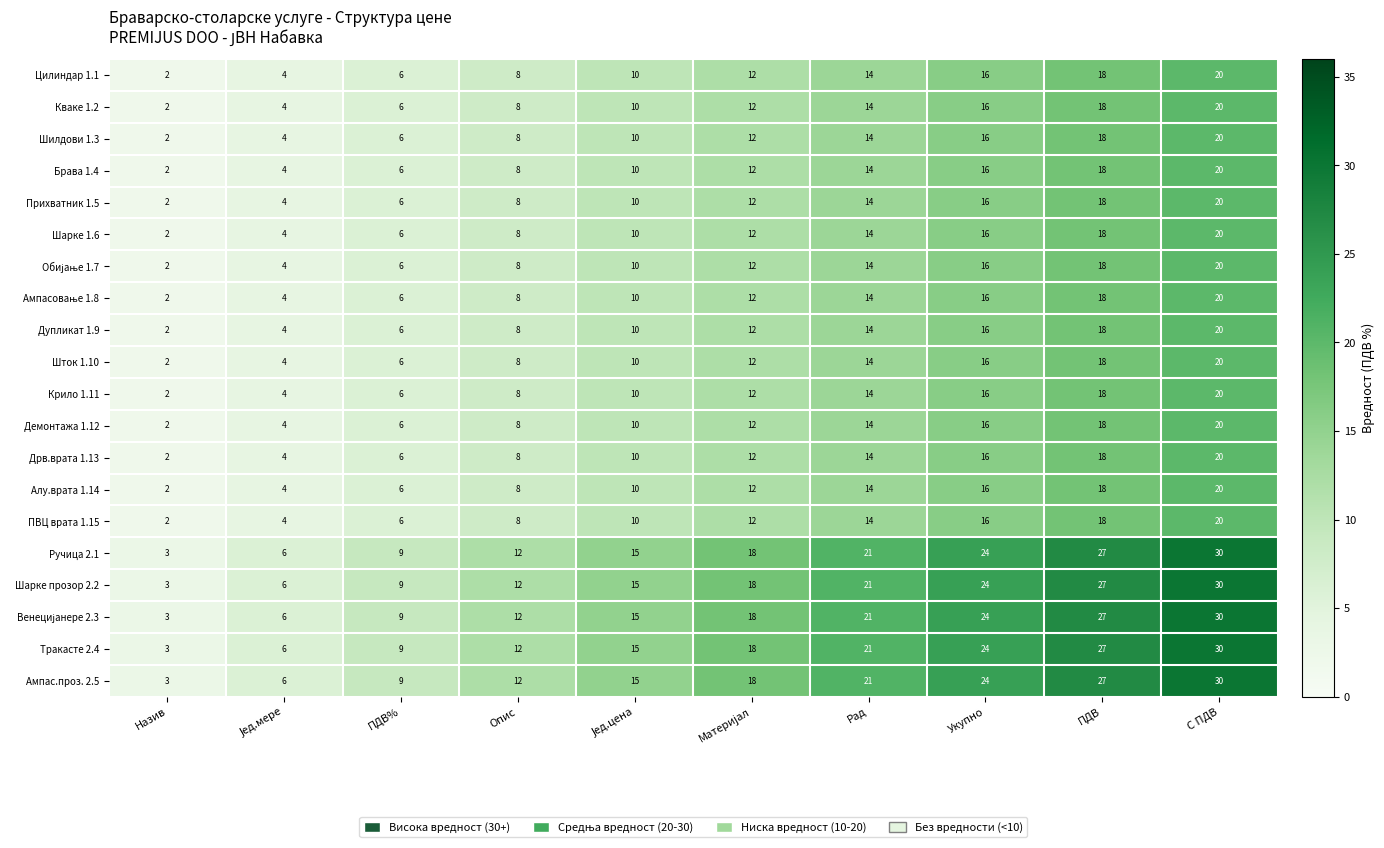

The Ручица 2.1 series shows 30 at С ПДВ. True or false?

True